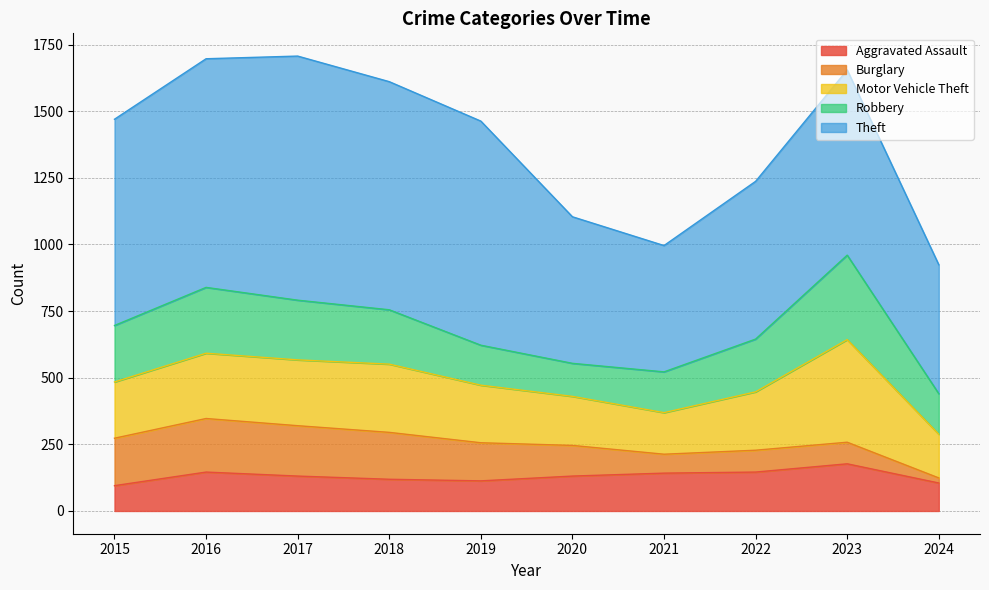

True or false: Robbery has more than 2 points higher than both neighbors.

False